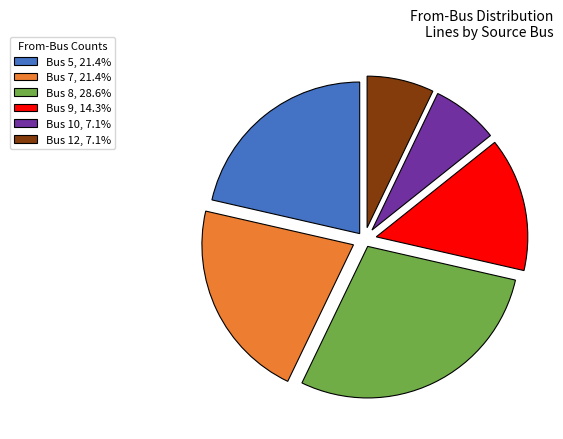

Does Bus 10 represent more than half of the total?

No